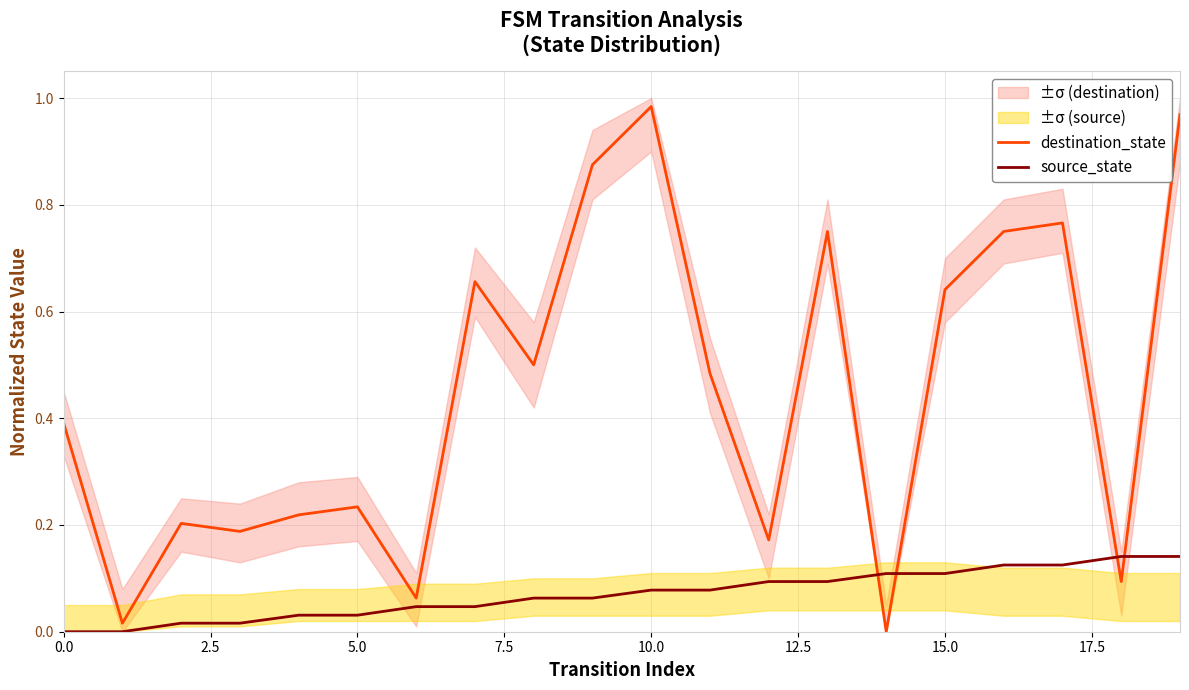

True or false: source_state has a value of 0.1 at 15.0.

True